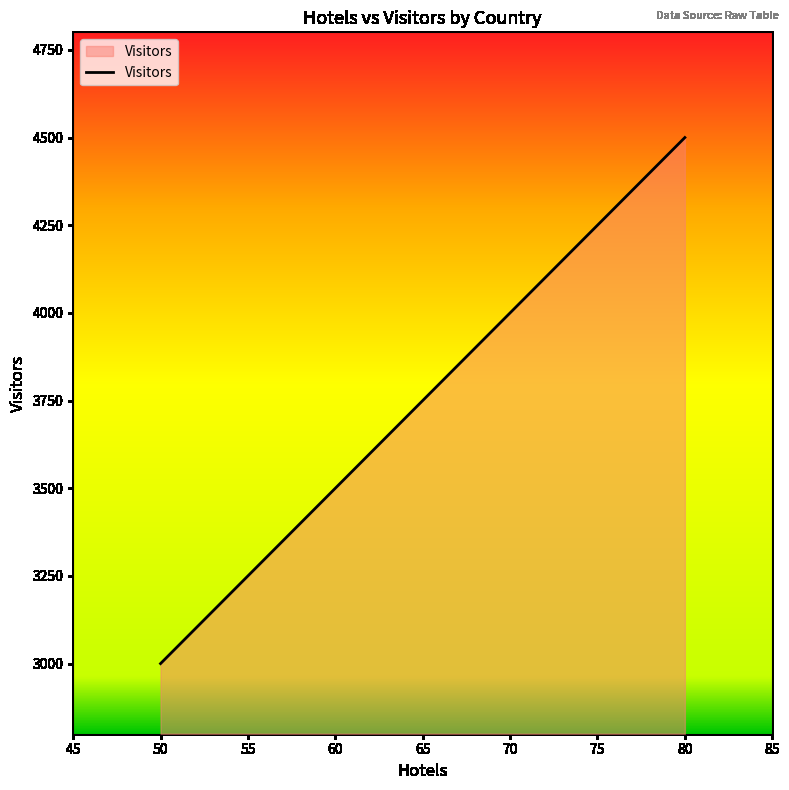

True or false: there are more than 2 points higher than both neighbors.

False